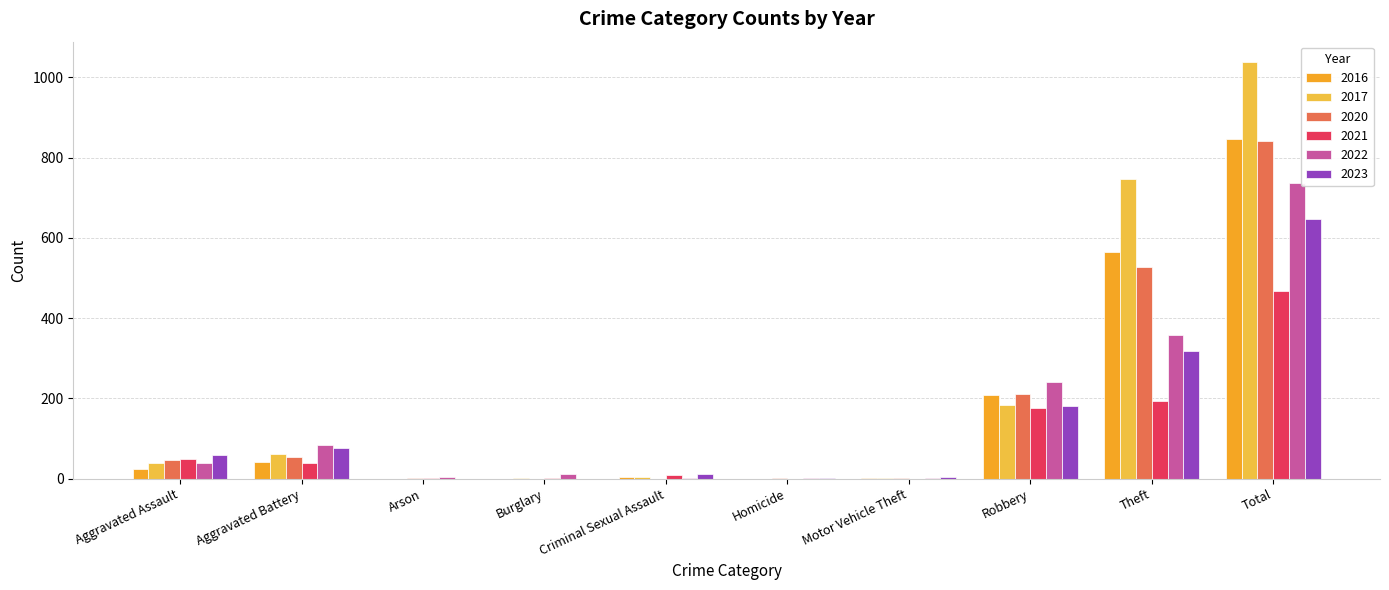

Between Arson and Homicide, which is larger?

Arson